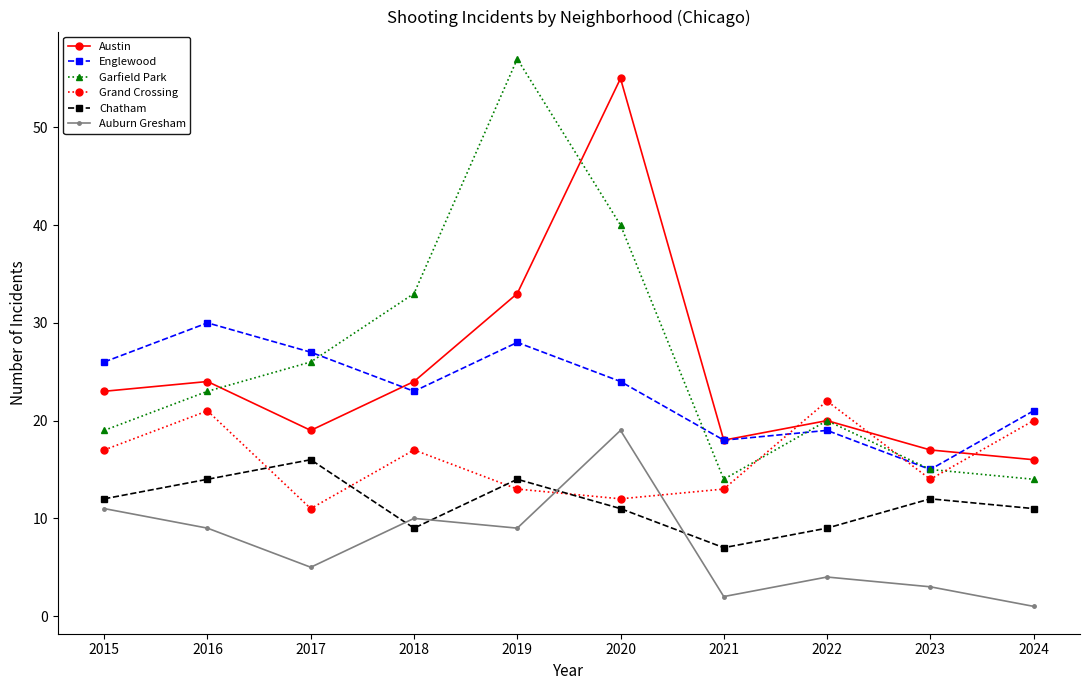

What is the total value across all series at 2022?

94